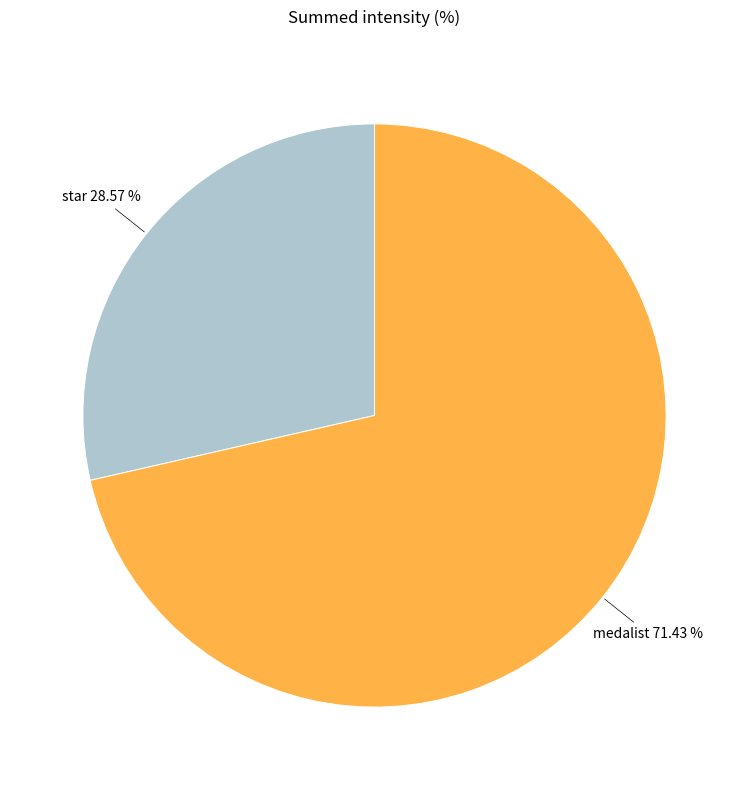

To the nearest percent, what is the difference between the largest and smallest slice percentages?

43%